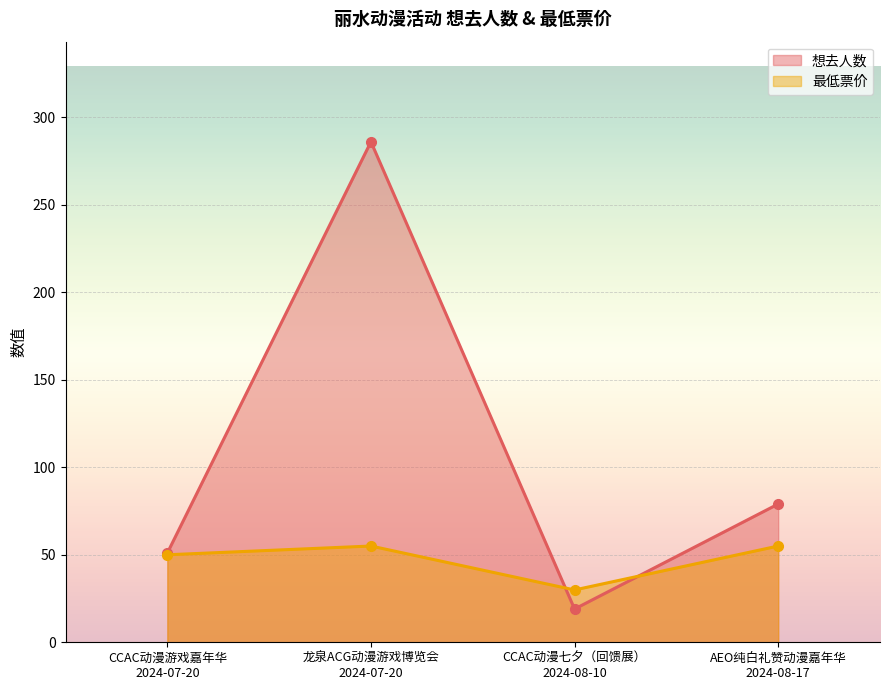

How many intersections are there between 最低票价 and 想去人数?

2